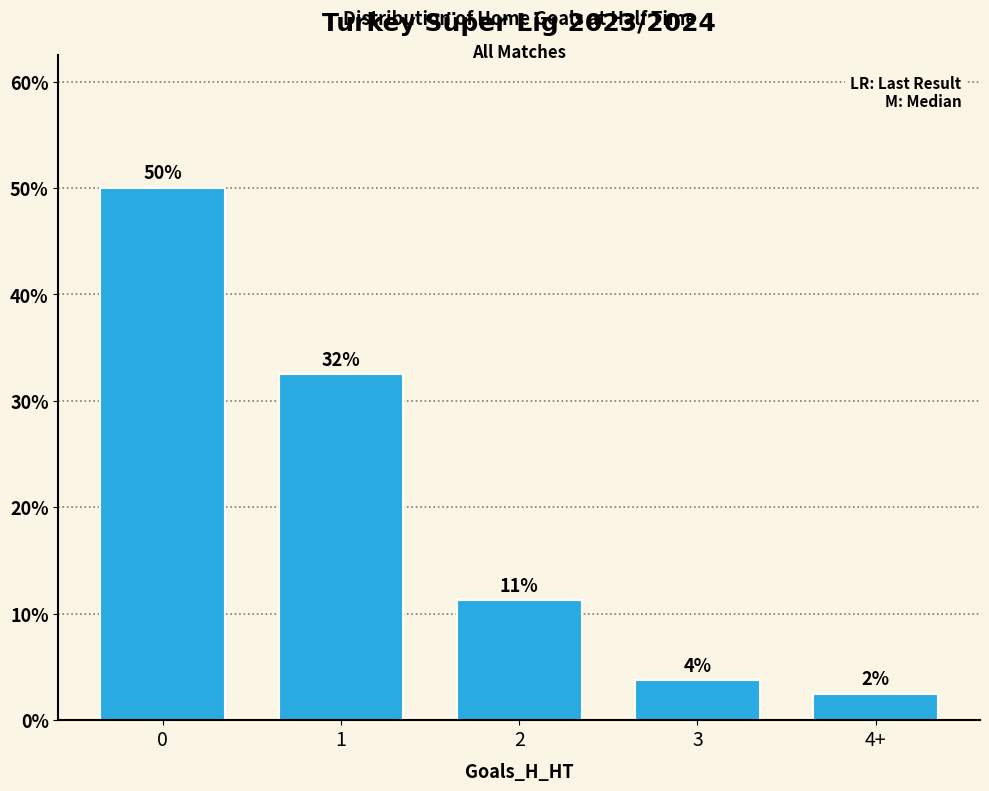

Does the chart contain any negative values?

No